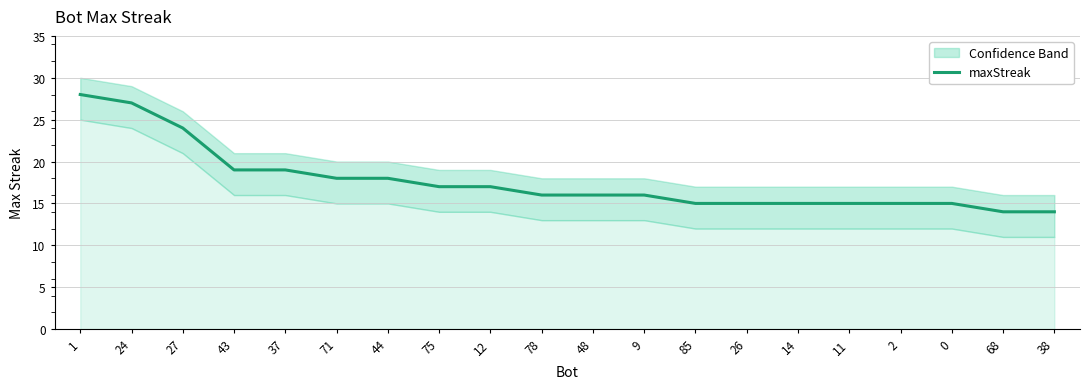

What is the average value?

18